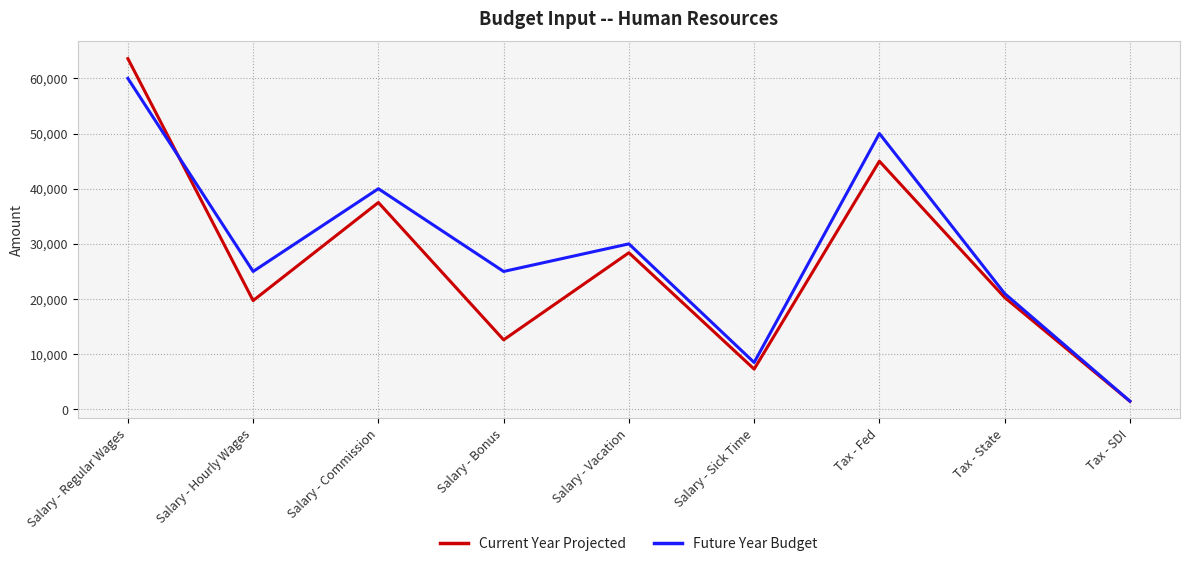

How many lines are shown in the chart?

2